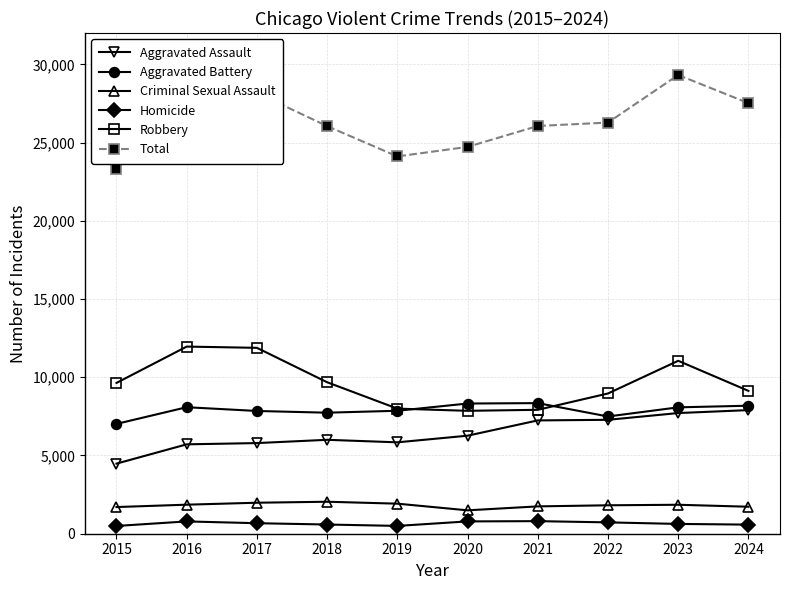

What is the difference between the Aggravated Battery values at 2018 and 2023?

342